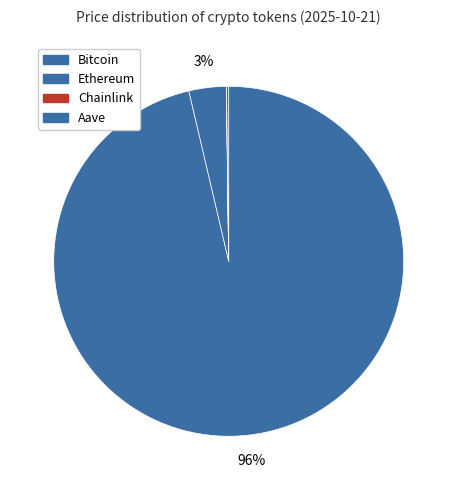

What is the change in value from Bitcoin to Ethereum?

-106027.7